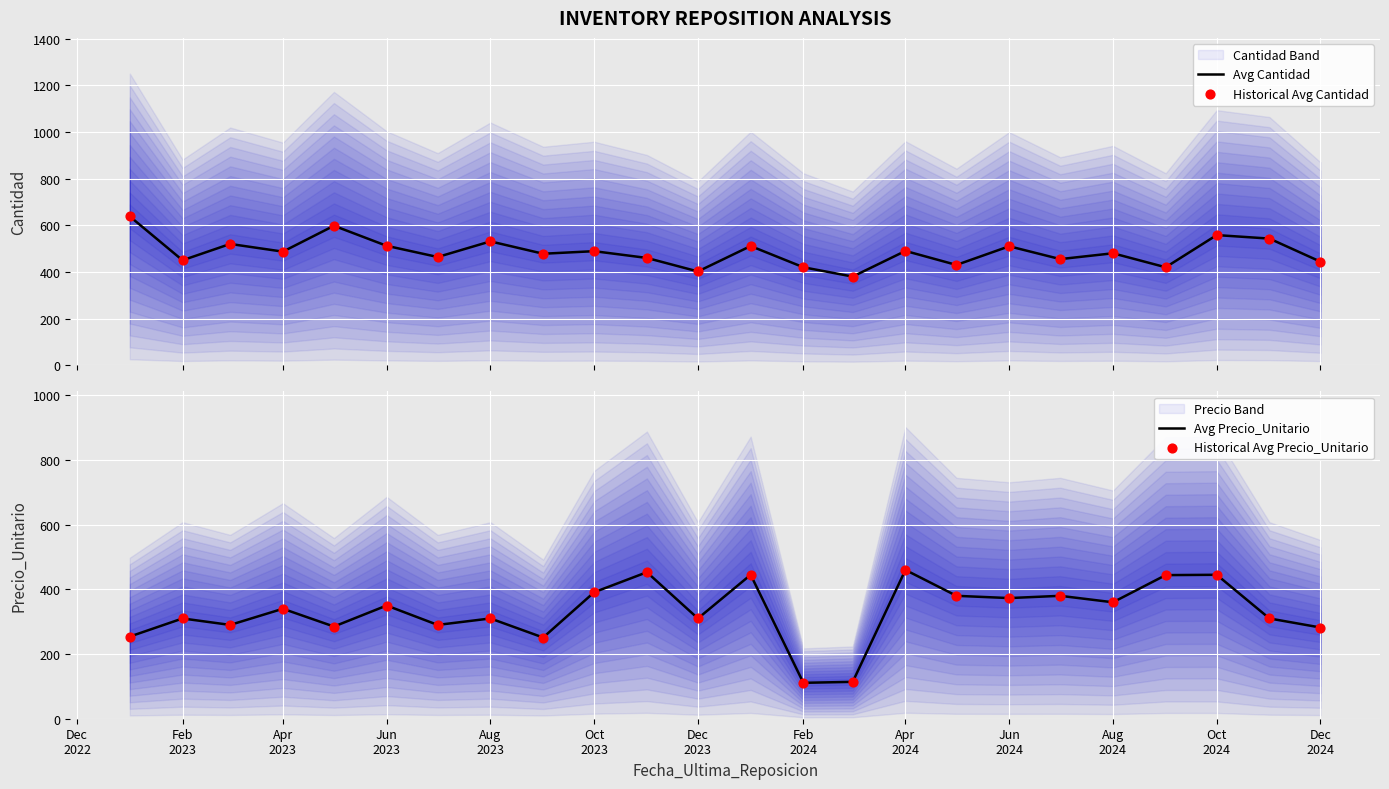

At which category is the sum across all series the highest?

Oct 2024